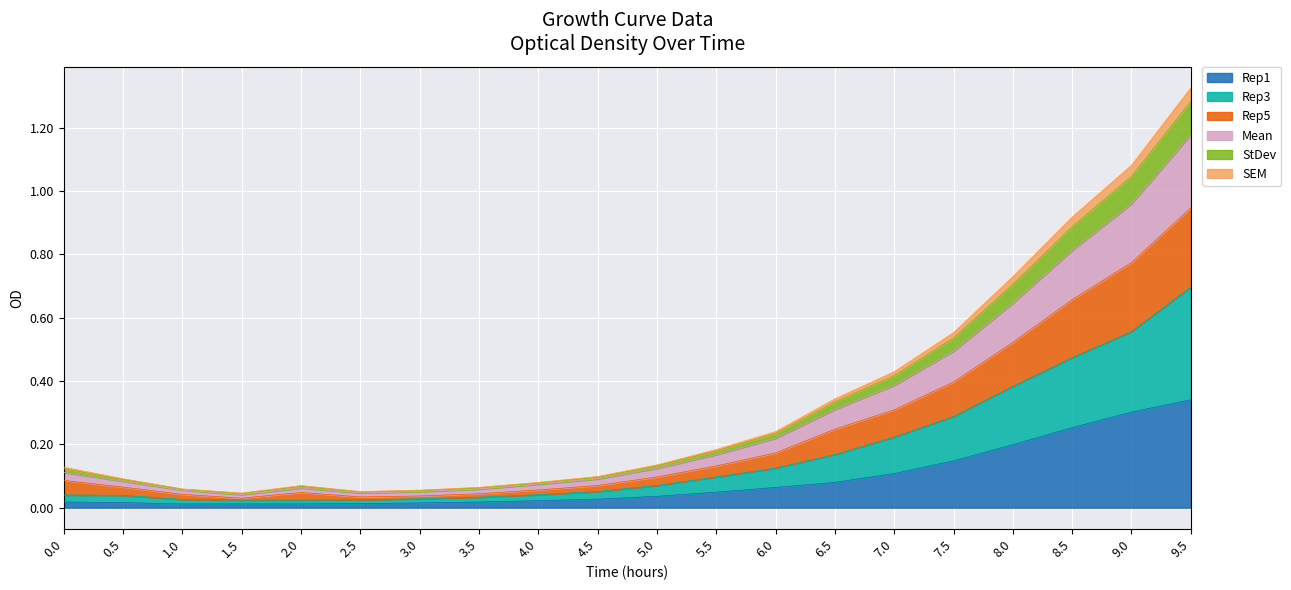

At how many categories does at least one series exceed 0?

20